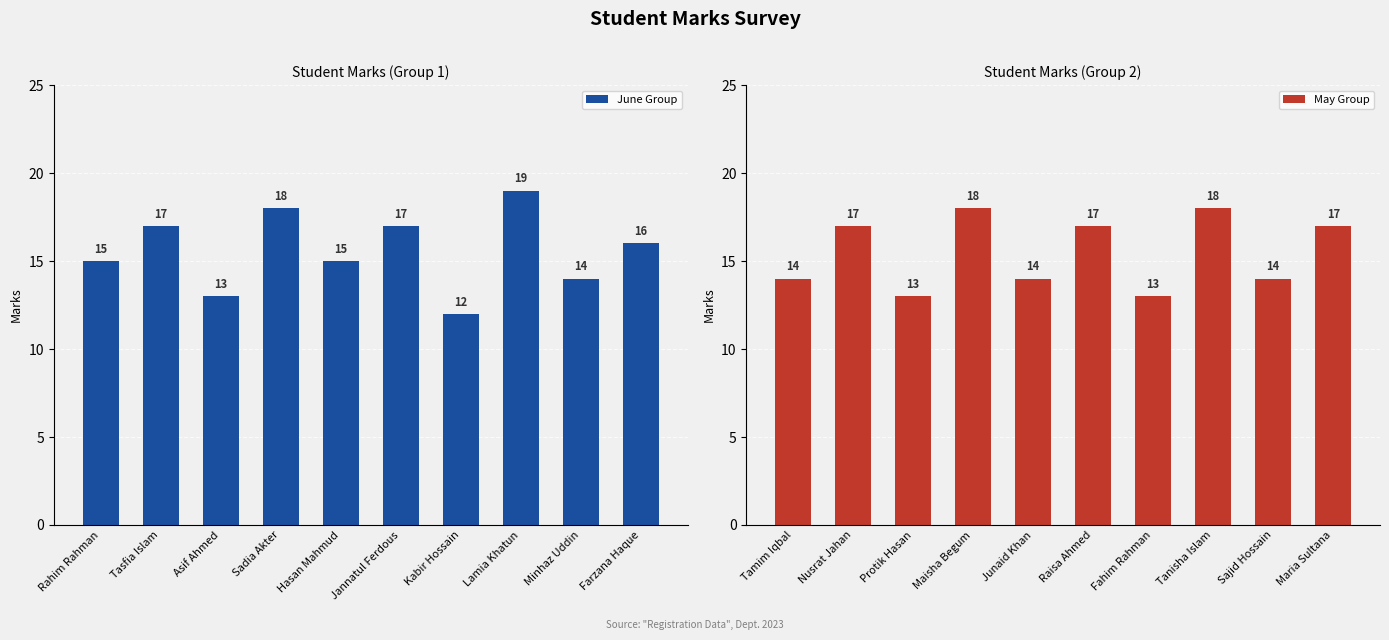

True or false: June Group has a value of 13 at Asif Ahmed.

True